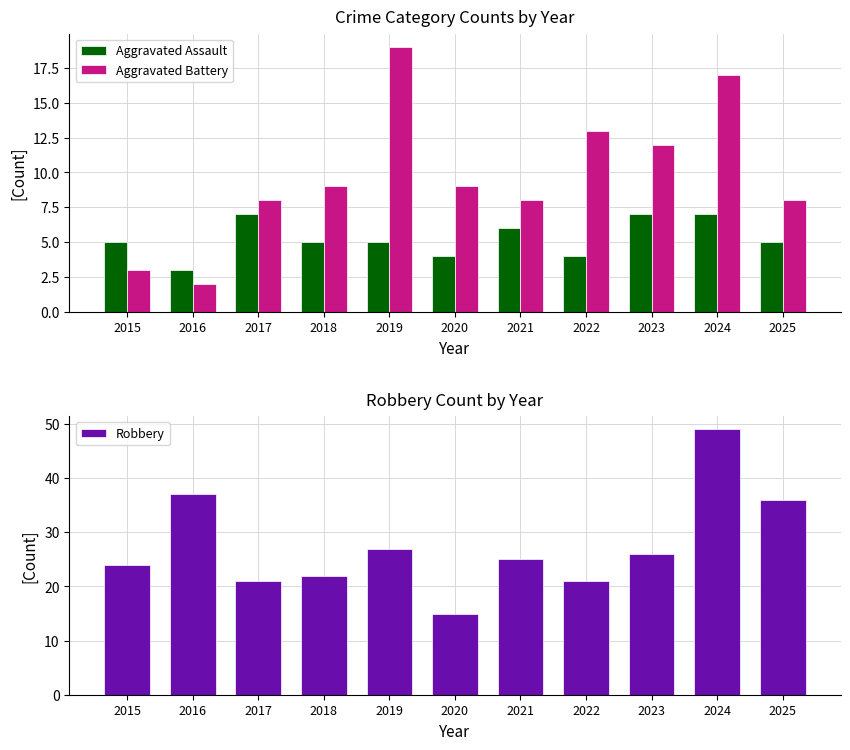

Which series has the largest range (max minus min)?

Robbery